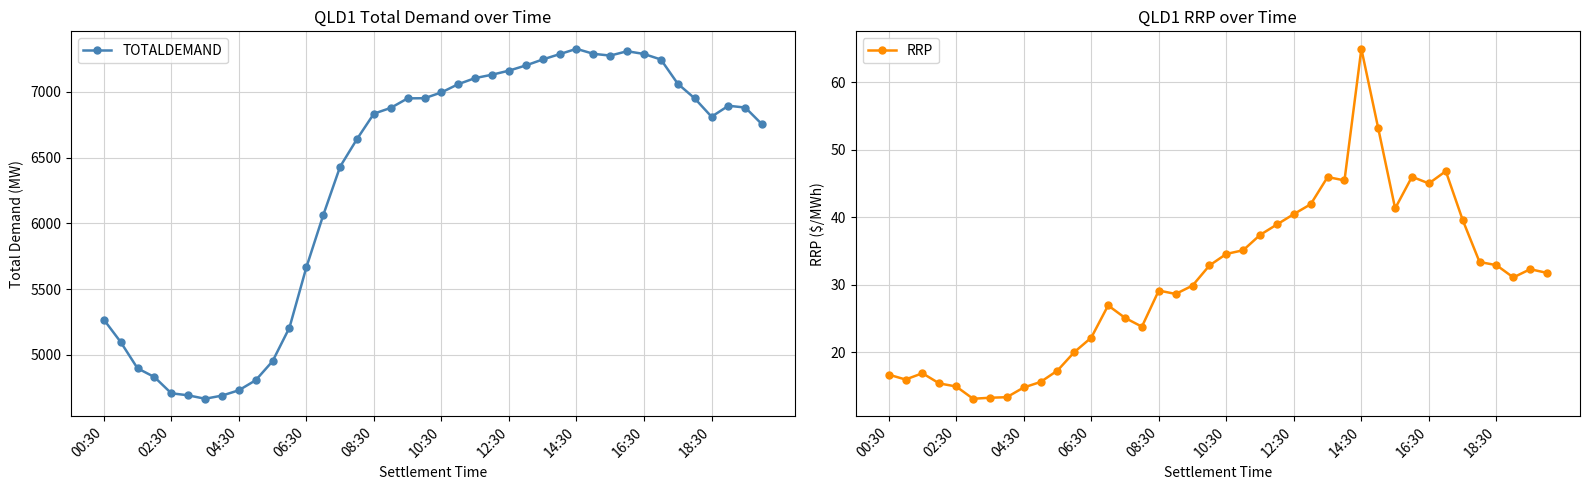

What is the minimum value for TOTALDEMAND?

4666.3